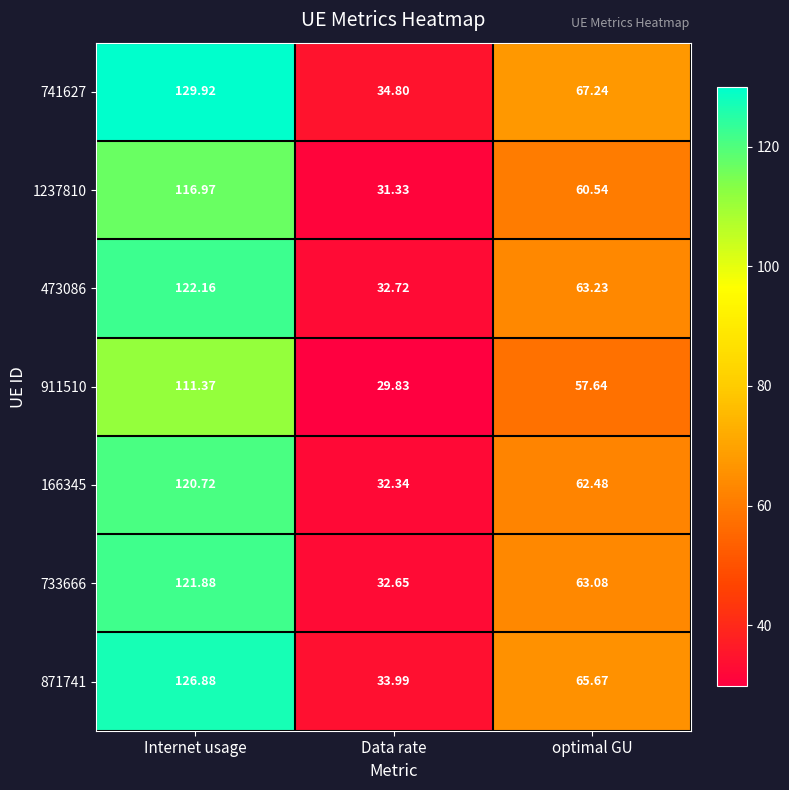

Count the number of categories in the chart.

3